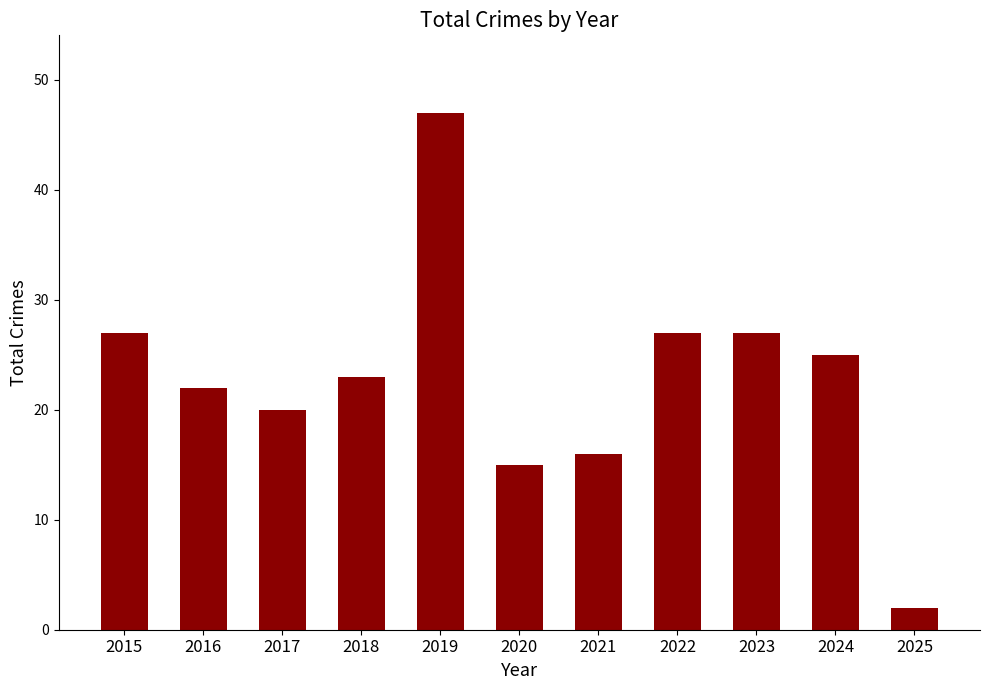

How many categories are shown in the chart?

11